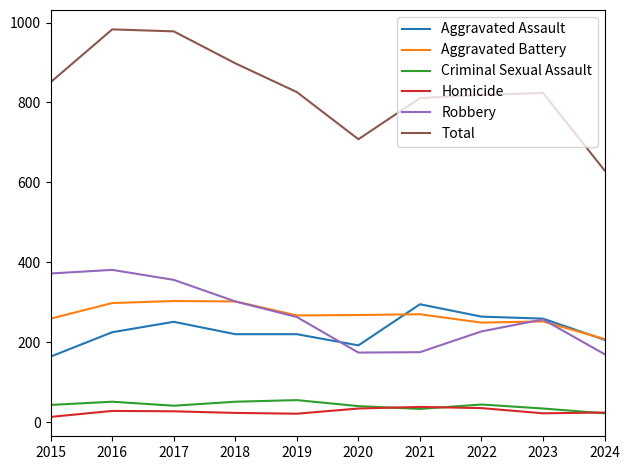

True or false: Homicide and Aggravated Assault intersect in this chart.

False